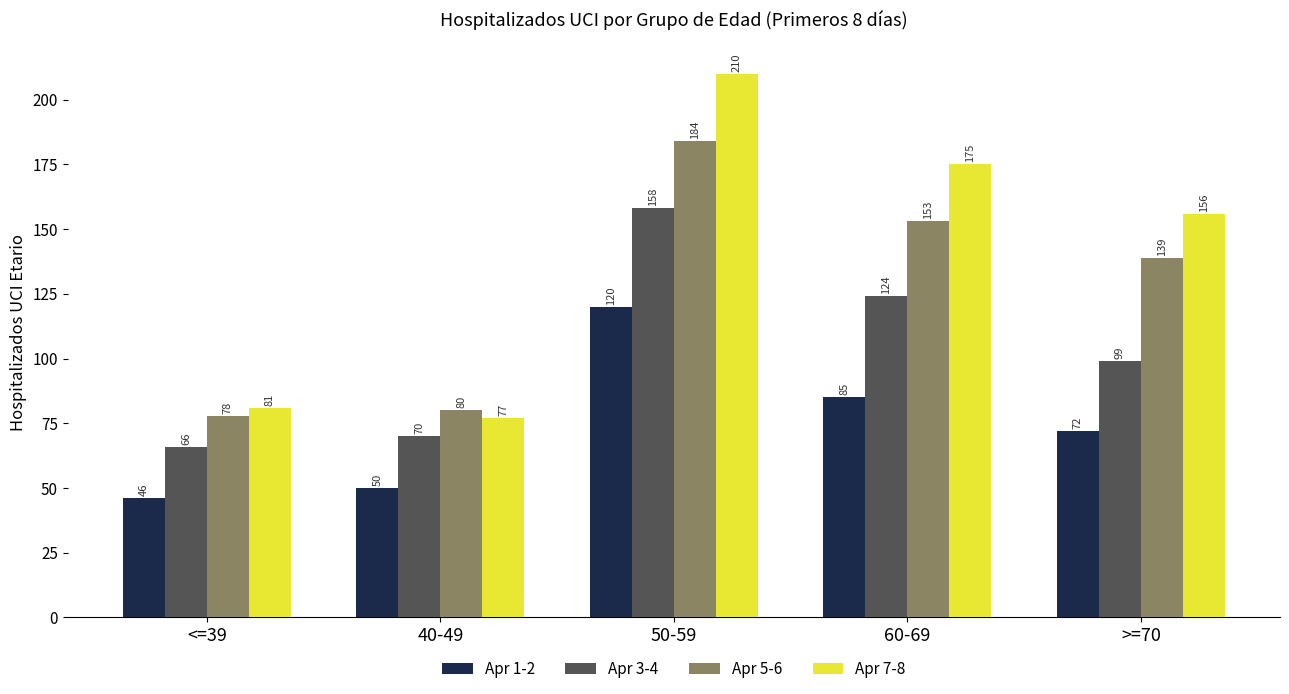

Between 60-69 and >=70, which series saw the biggest shift?

Apr 3-4